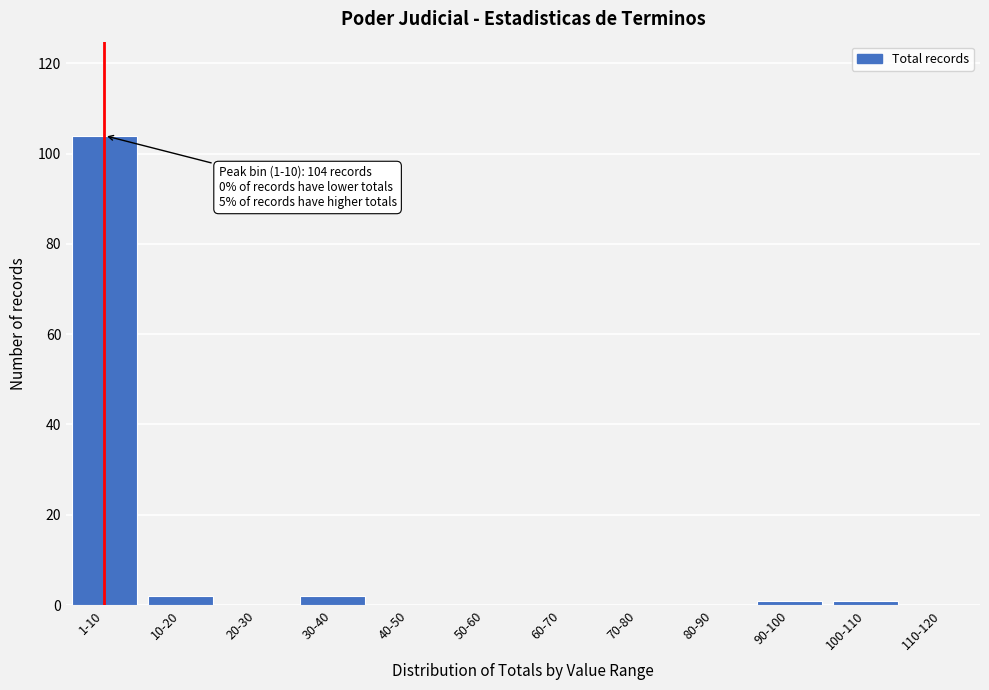

Reading right to left, transcribe all the data shown in this chart.

110-120=0	100-110=1	90-100=1	80-90=0	70-80=0	60-70=0	50-60=0	40-50=0	30-40=2	20-30=0	10-20=2	1-10=104